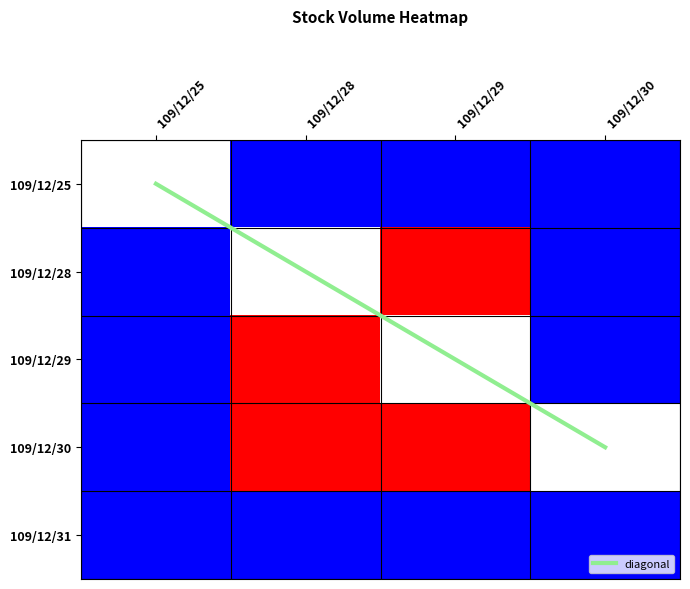

What is the maximum value shown in the chart?

3